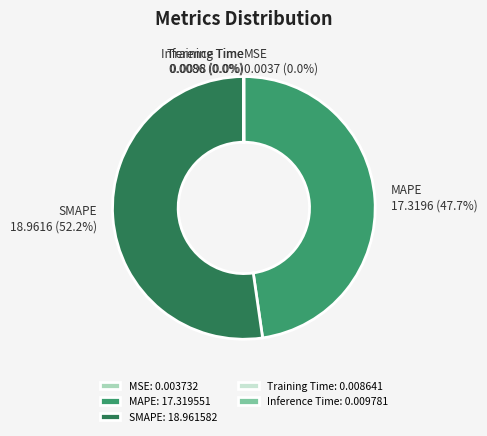

What is the largest slice in the pie chart?

SMAPE